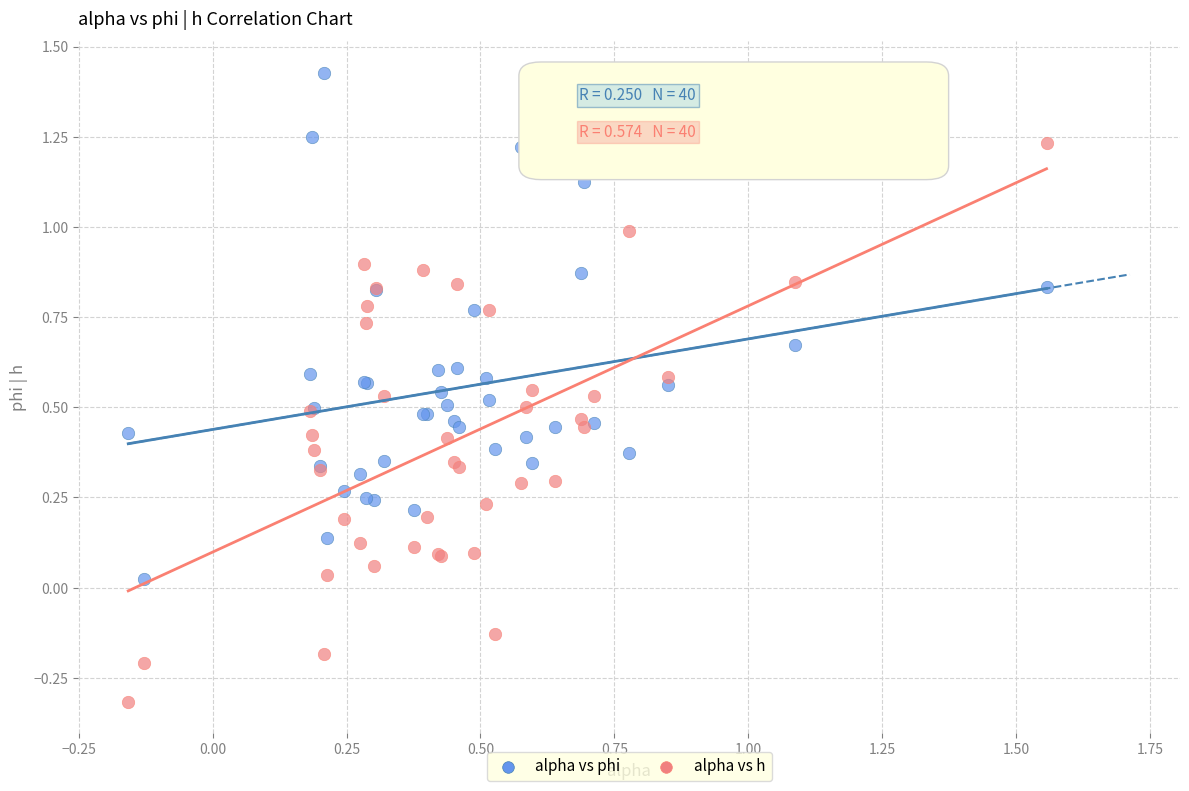

Which series contains the highest Y value?

alpha vs phi